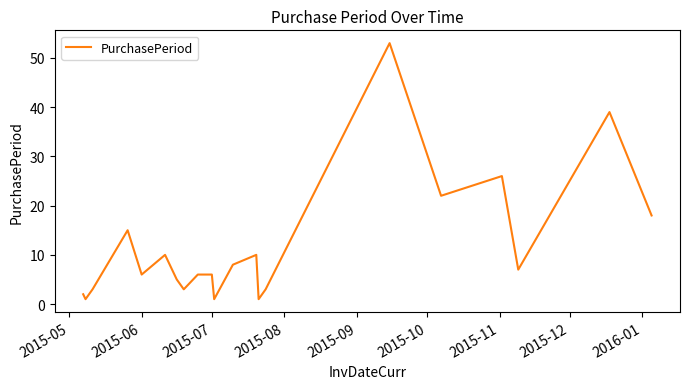

What is the difference between the maximum and minimum values?

52